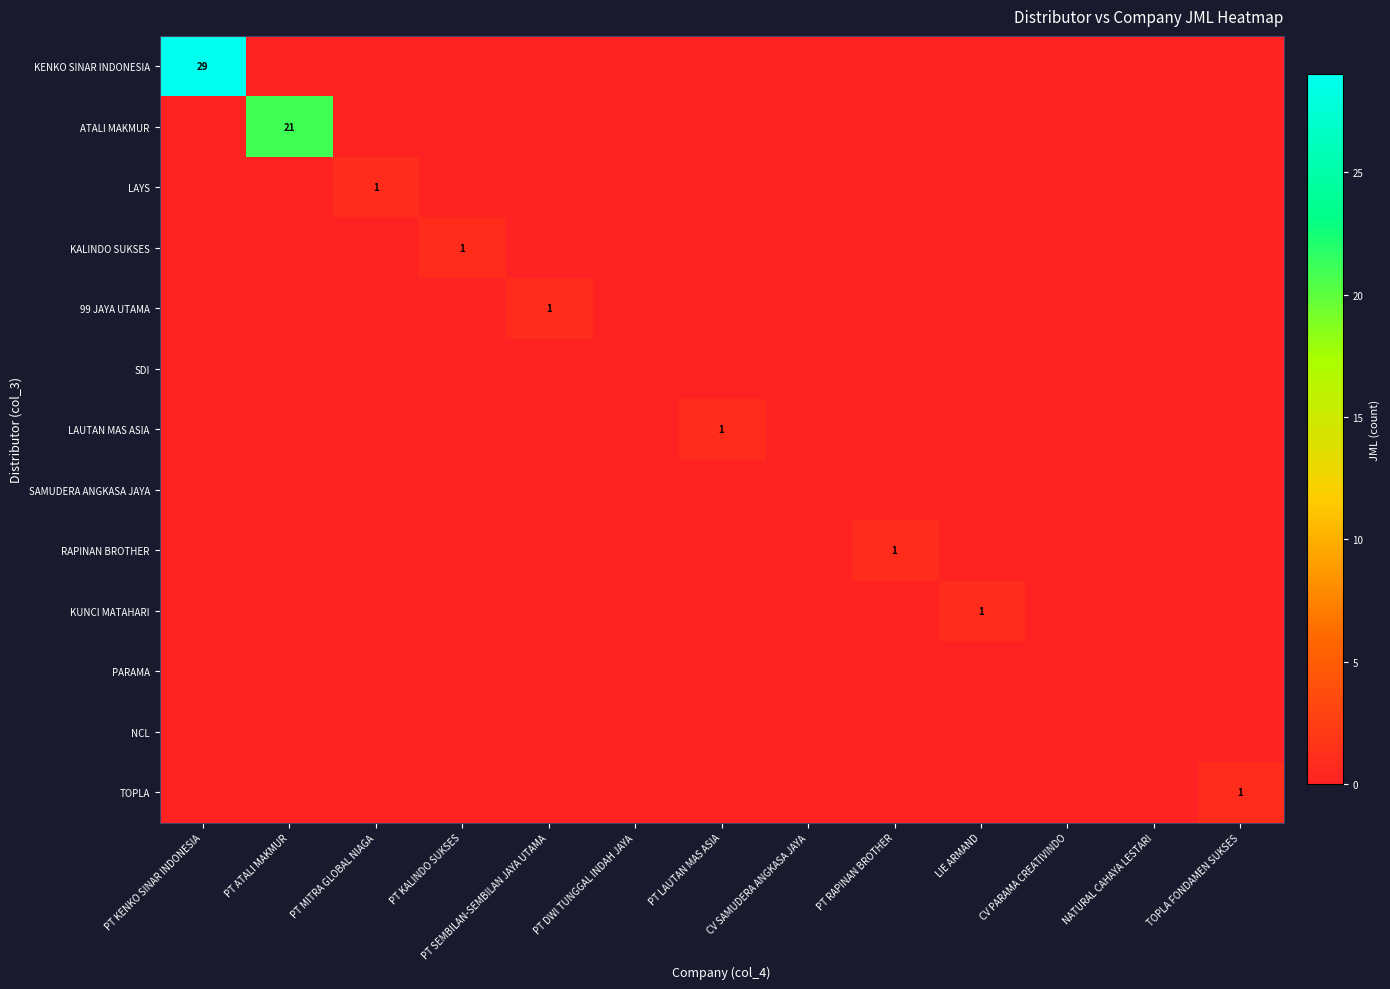

What is the difference between the highest and lowest values at PT KALINDO SUKSES?

1